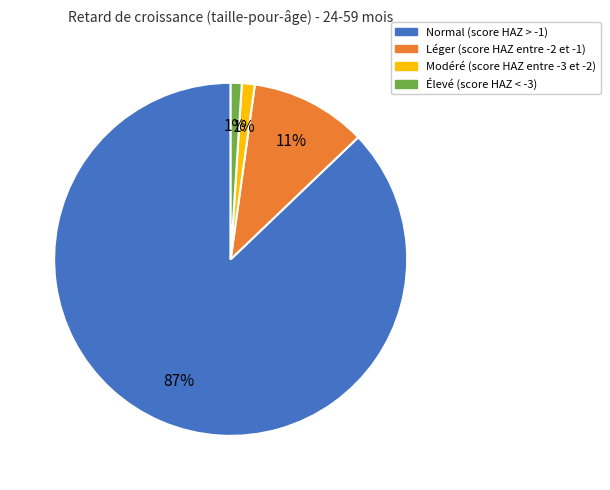

Between Modéré (score HAZ entre -3 et -2) and Normal (score HAZ > -1), which is larger?

Normal (score HAZ > -1)